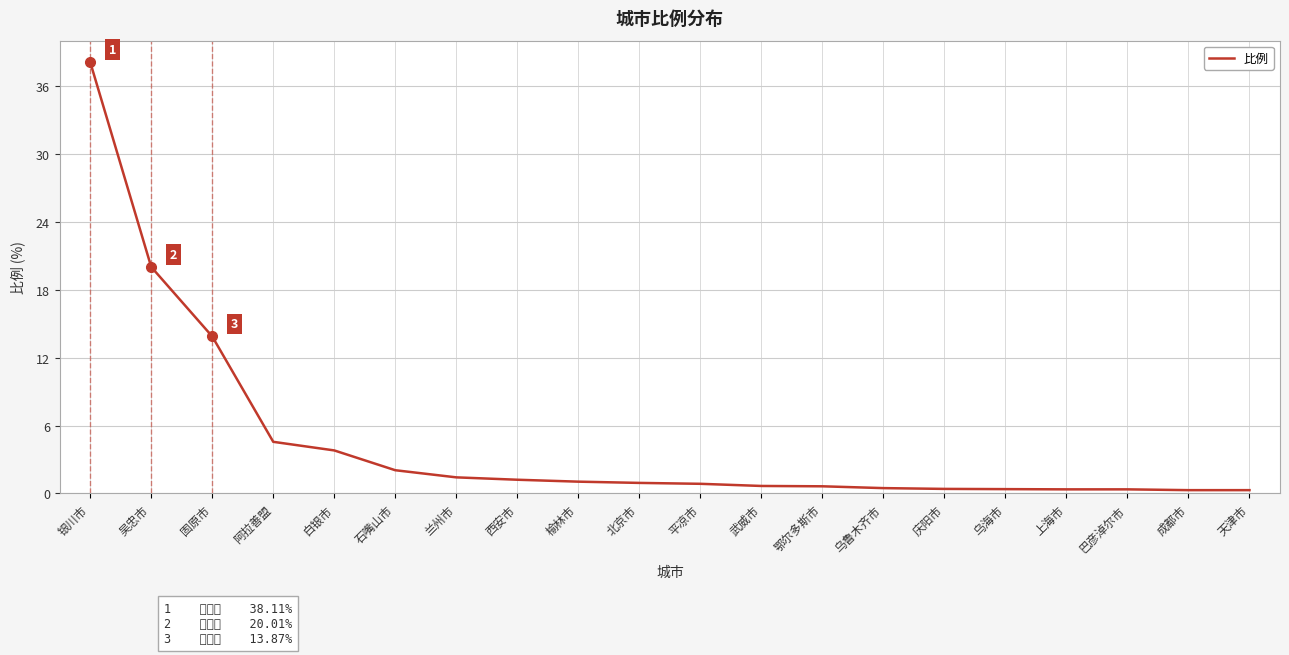

What is the greatest value displayed?

38.1